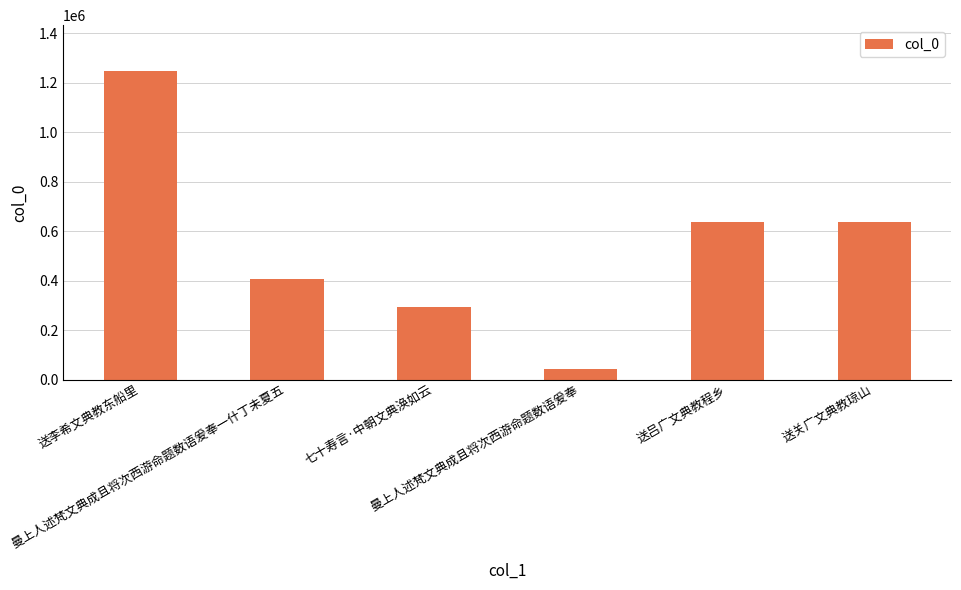

What is the average value?

543753